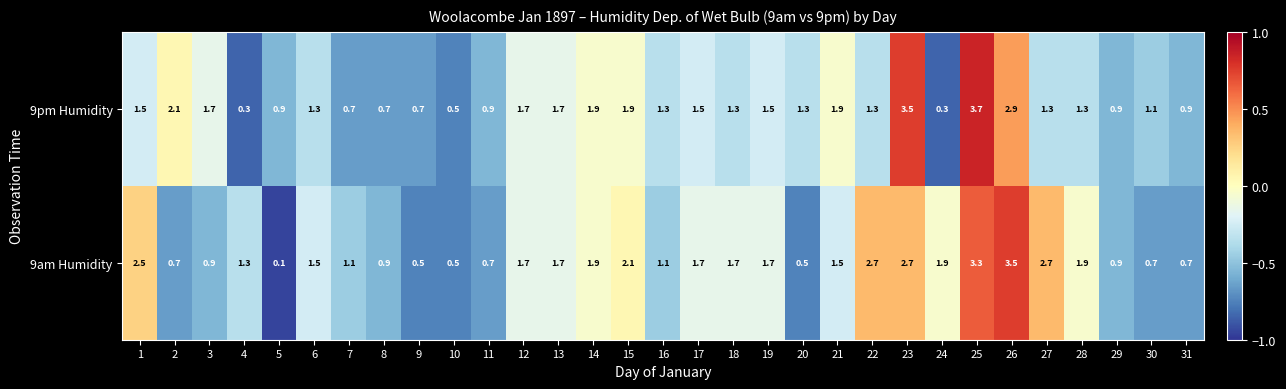

True or false: 9am Humidity has a value of 0.6 at 27.

False